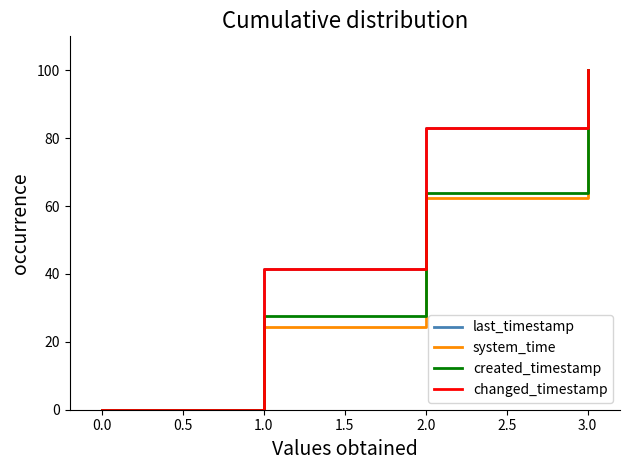

True or false: system_time and created_timestamp cross at least once.

False